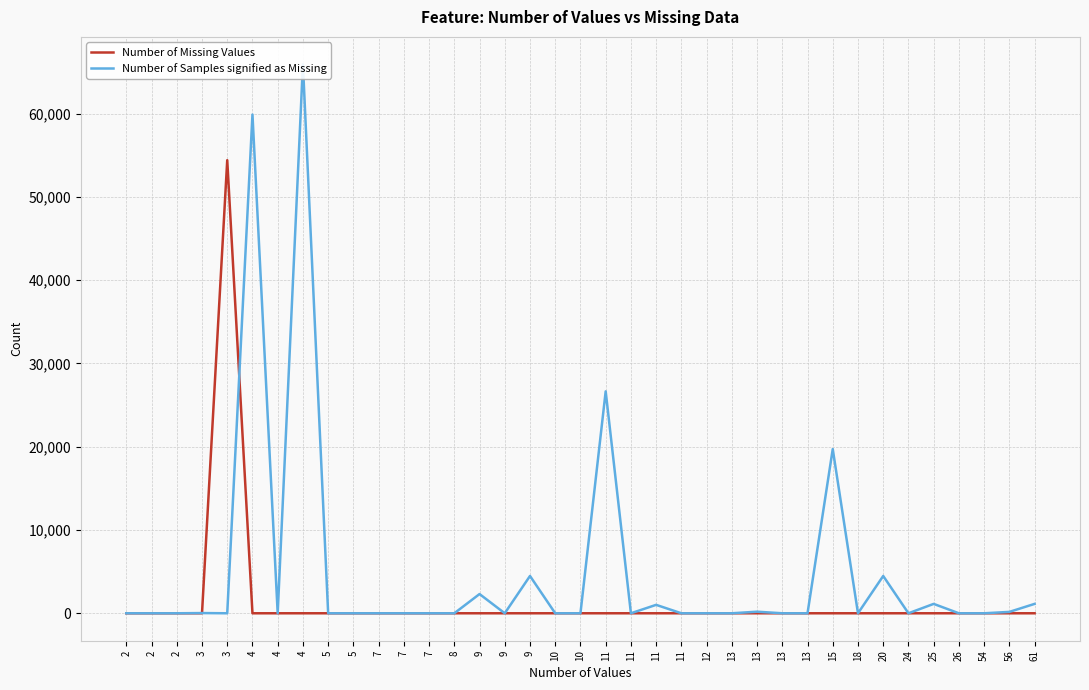

List the series in order of their overall mean, lowest first.

Number of Missing Values, Number of Samples signified as Missing